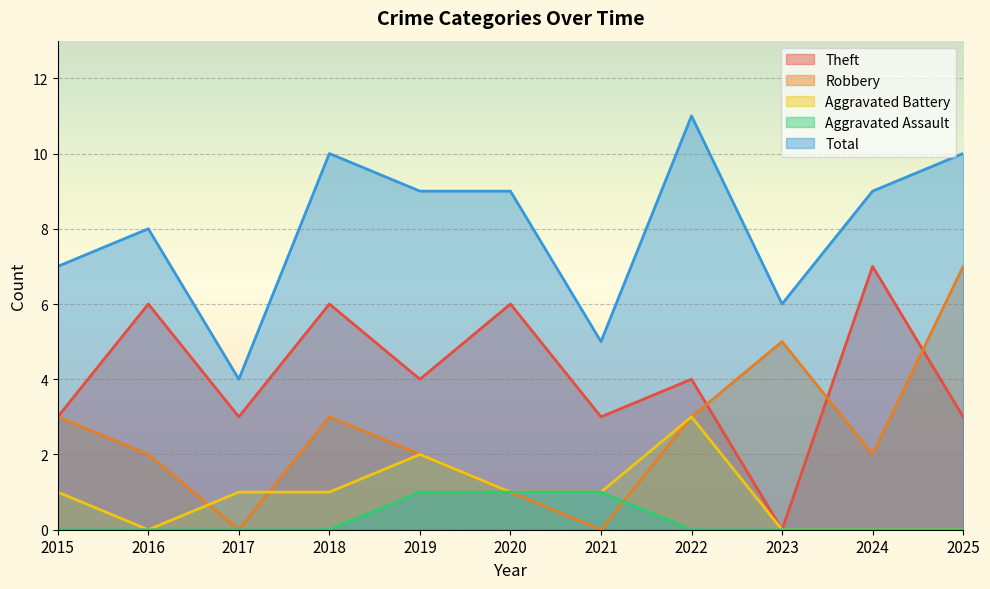

At which label is Aggravated Battery closest to 1?

2015